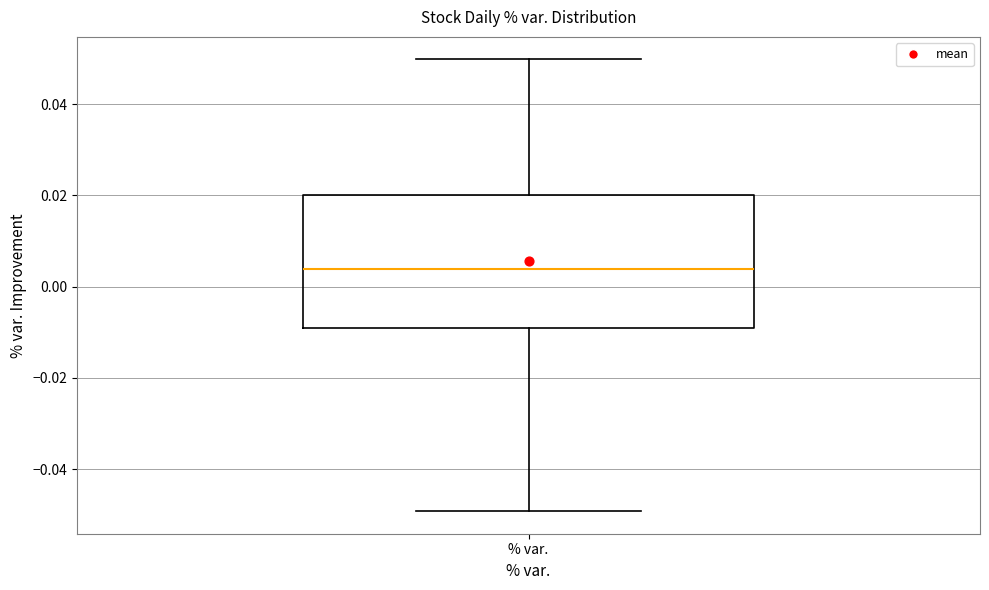

Where does the median line of the box for % var. sit on the y-axis? The values are not printed on the chart, so give them approximately, as read against the axis.

0.004